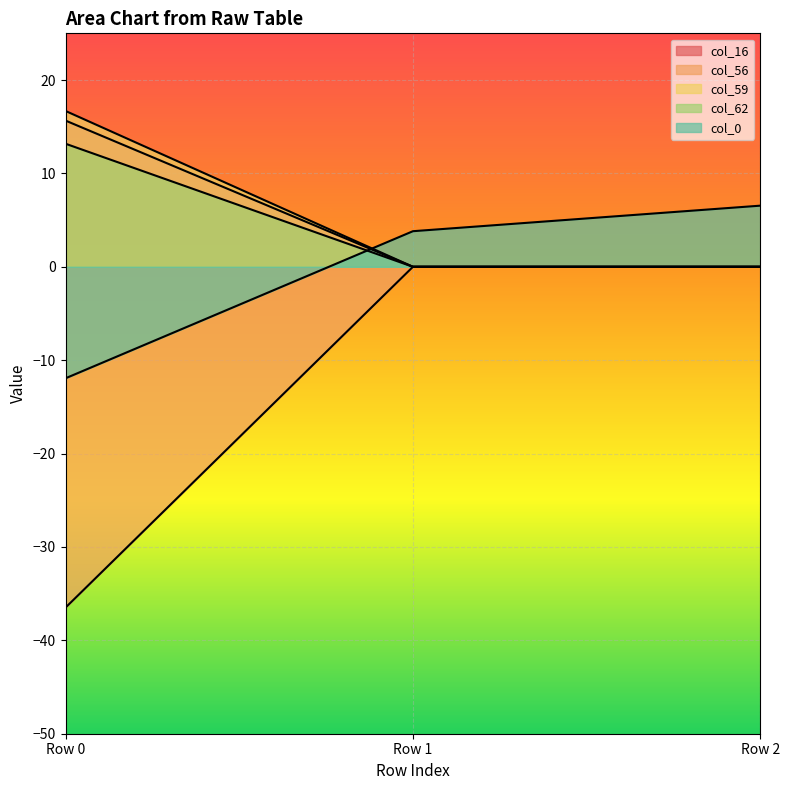

How many data points in col_56 are above 0?

1